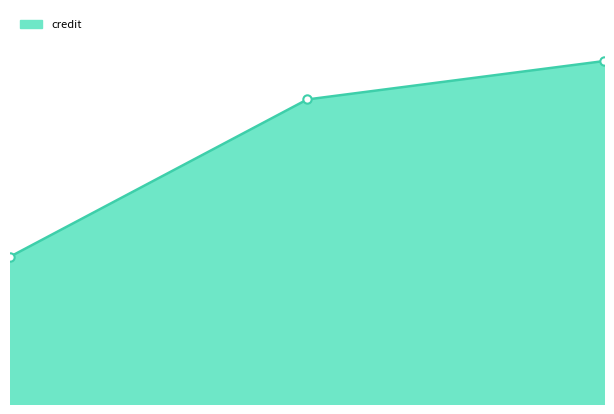

Does the chart have visible grid lines?

No